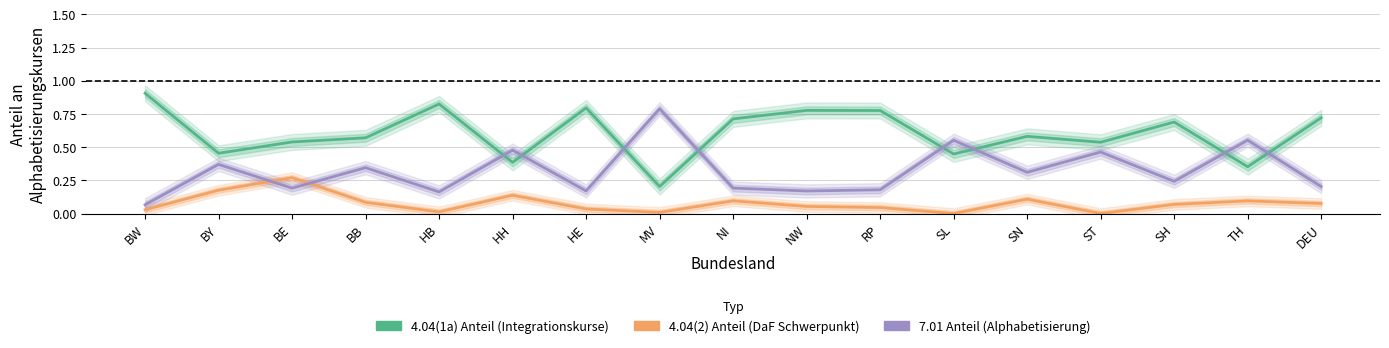

The 4.04(1a) Anteil (Integrationskurse) series shows 0.4 at TH. True or false?

True